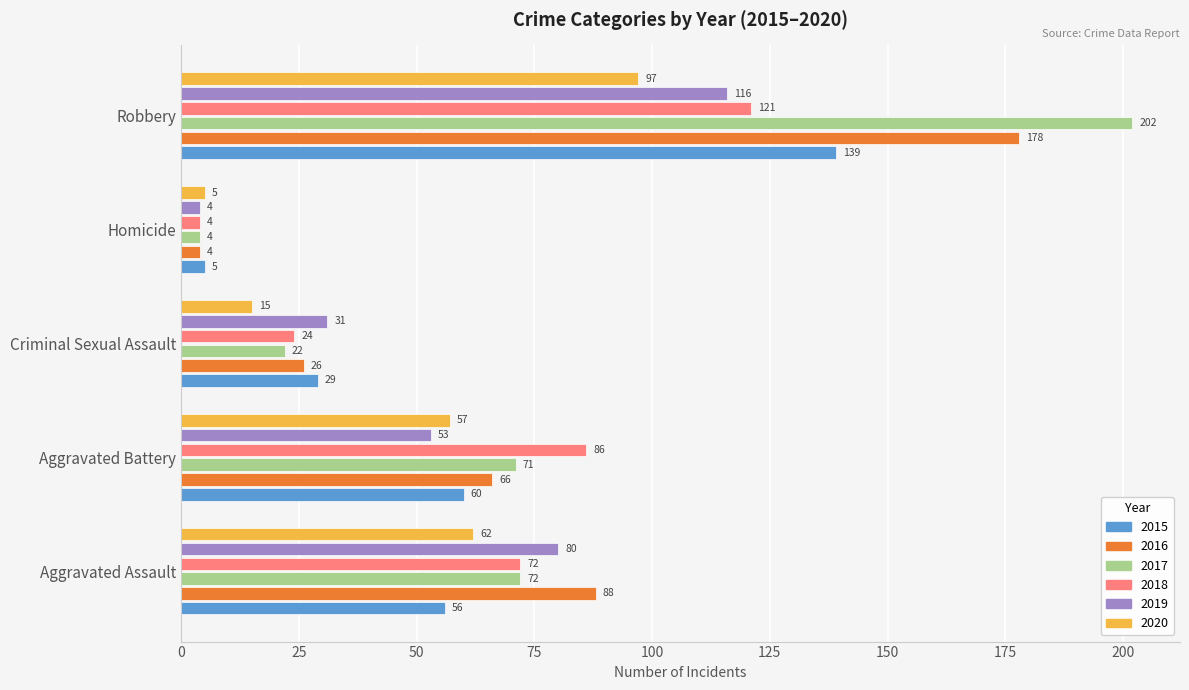

At which category is the sum across all series the highest?

Robbery